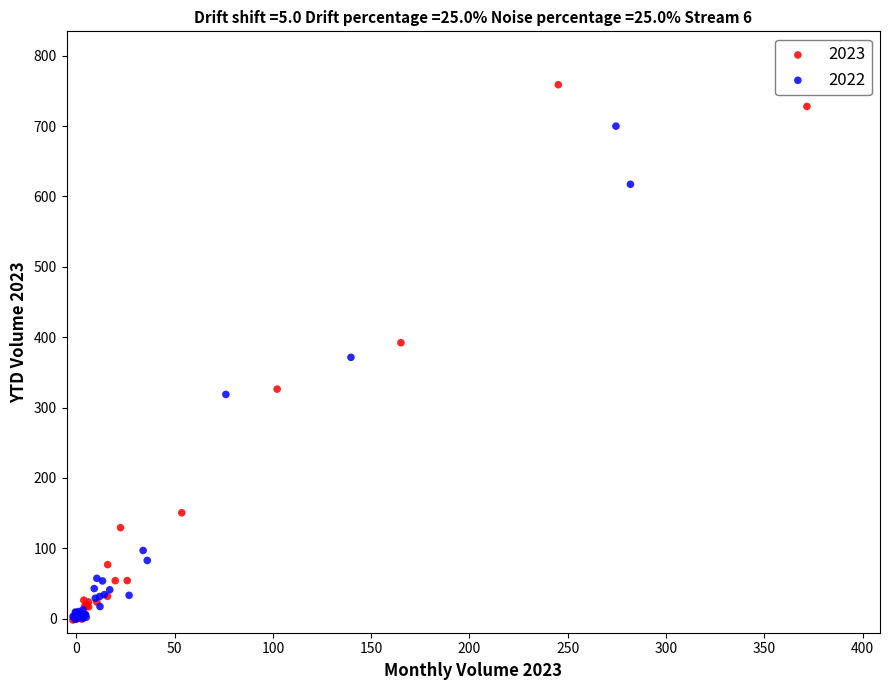

Which series contains the highest Y value?

2023